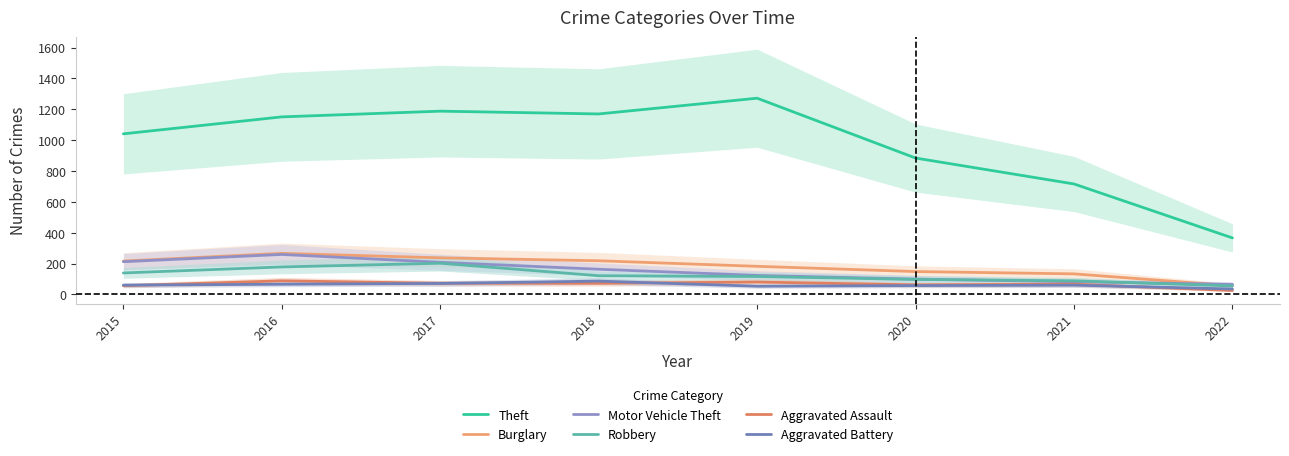

Which category has the highest value across all series?

2019